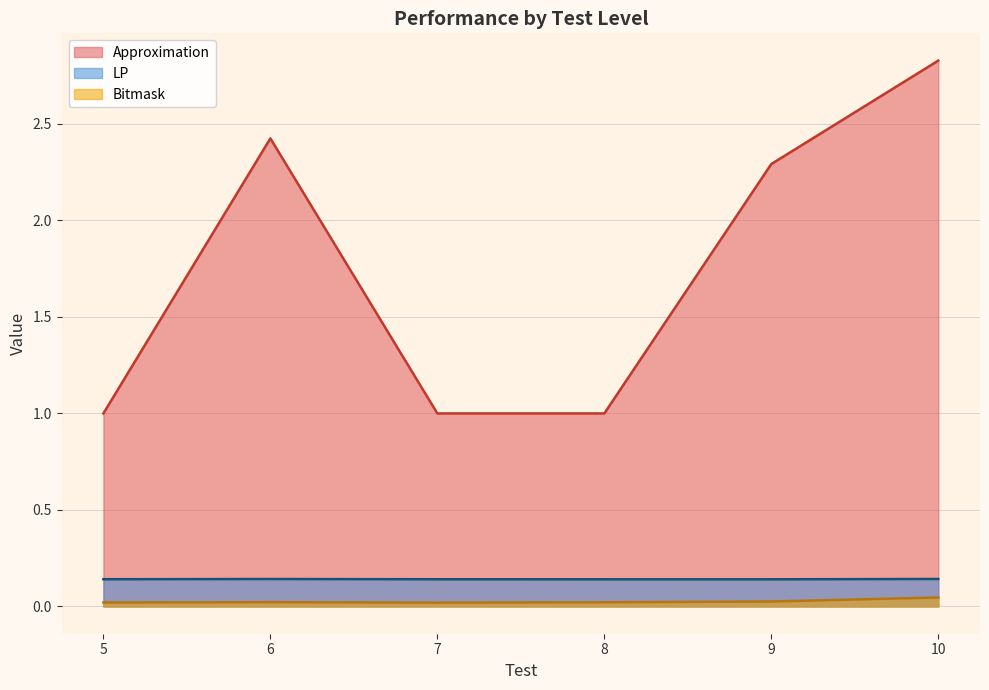

How many categories are shown in the chart?

6